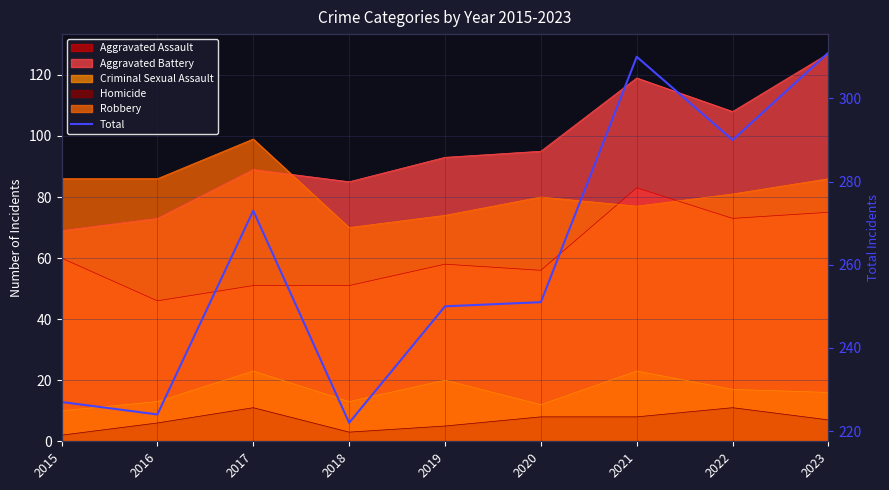

Reading right to left, list all the values displayed in this chart.

2023=311	2022=290	2021=310	2020=251	2019=250	2018=222	2017=273	2016=224	2015=227